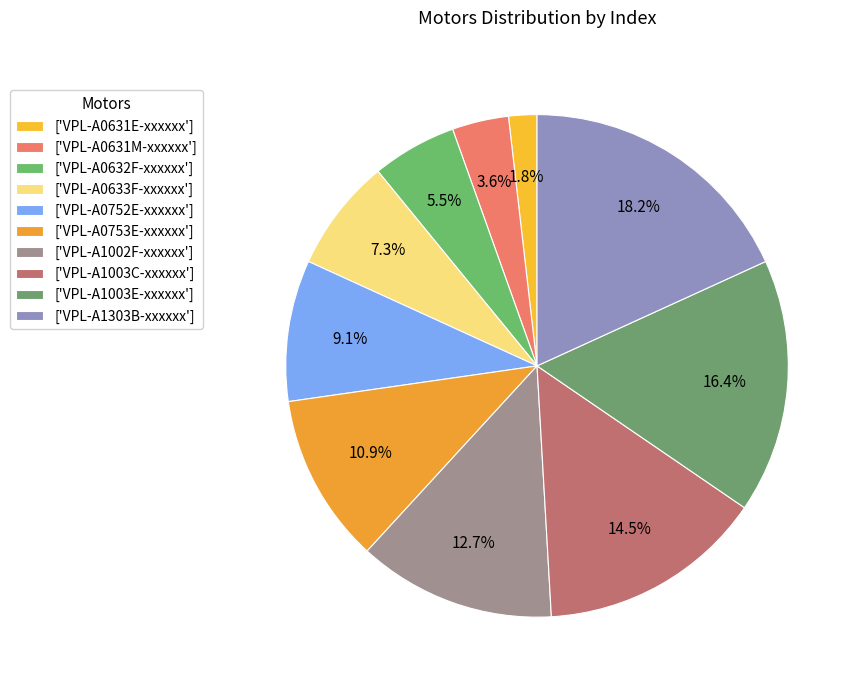

How many slices are in this pie chart?

10